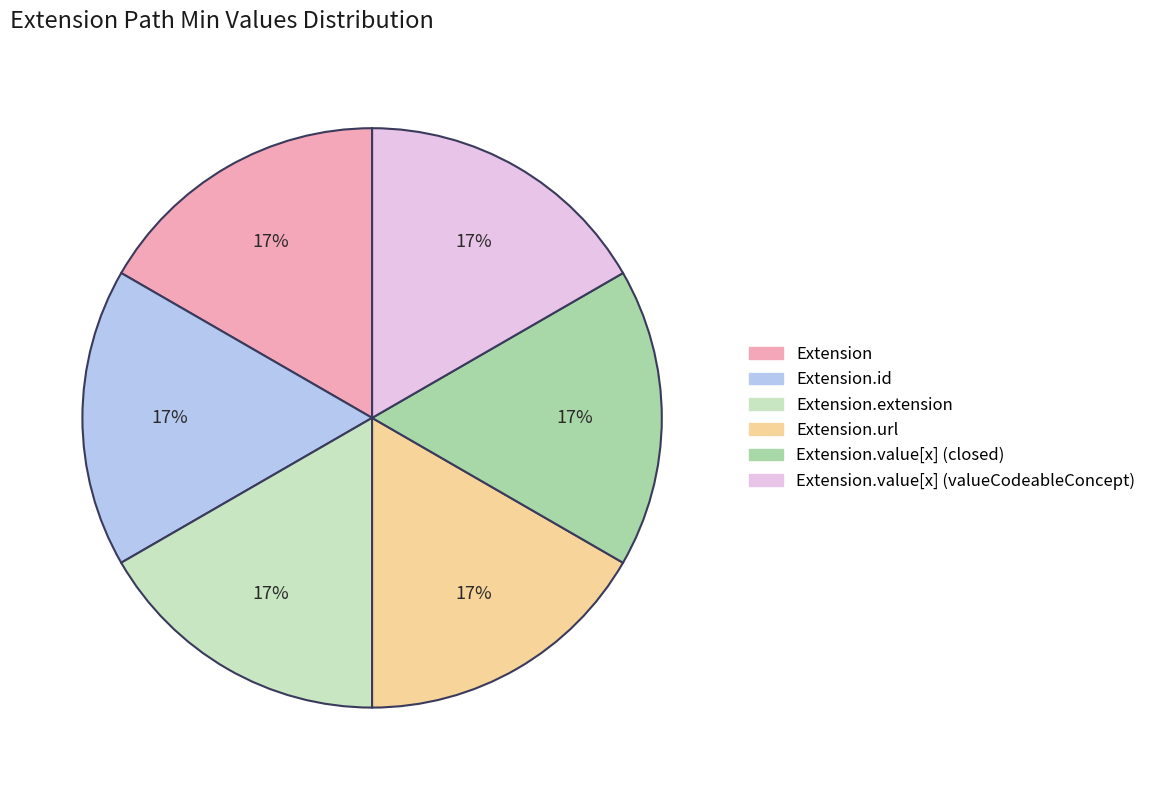

To the nearest percent, what is the average slice percentage?

17%